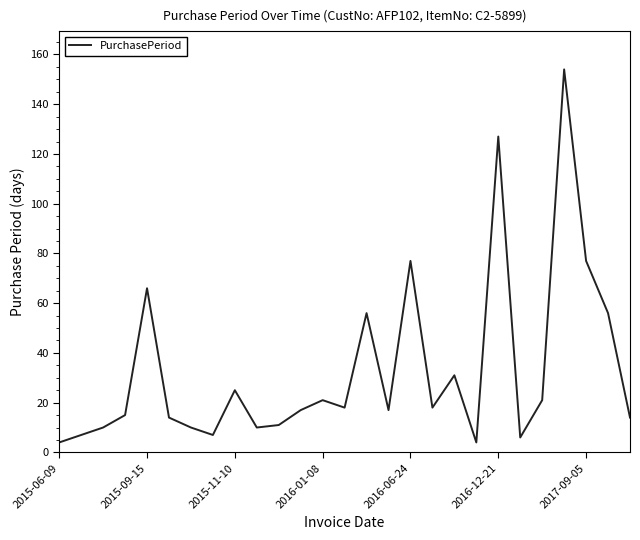

What is the greatest value displayed?

154